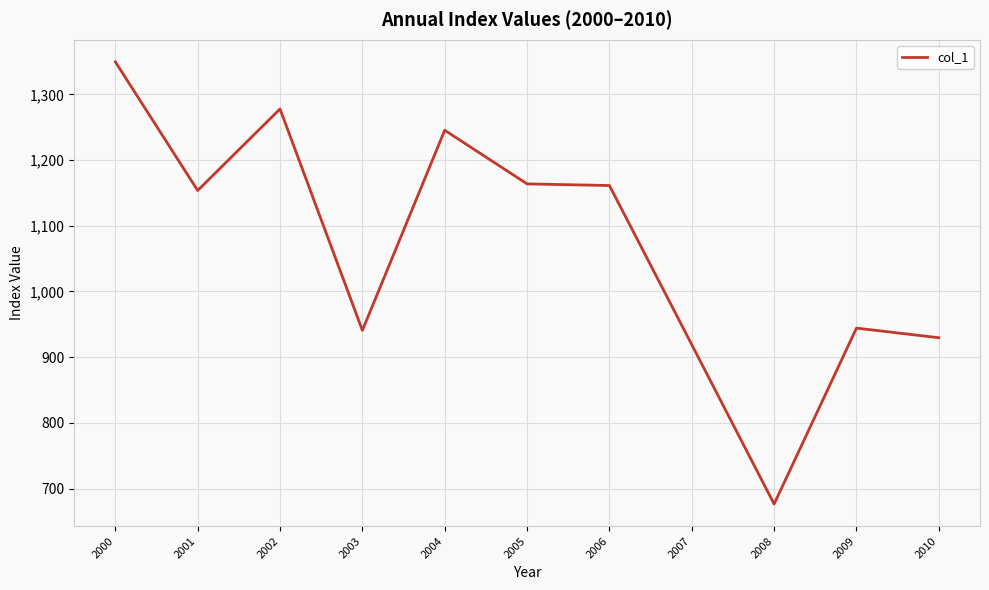

What is the difference between the values at 2010 and 2004?

315.8